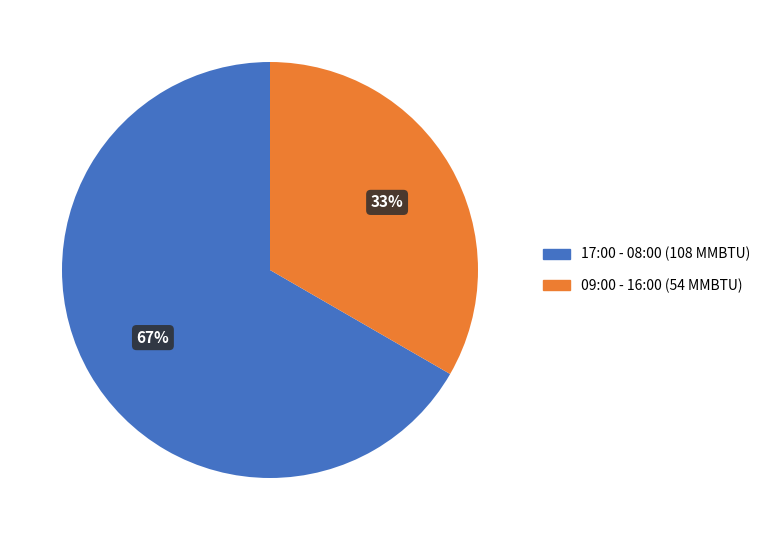

To the nearest percent, what is the average slice percentage?

50%